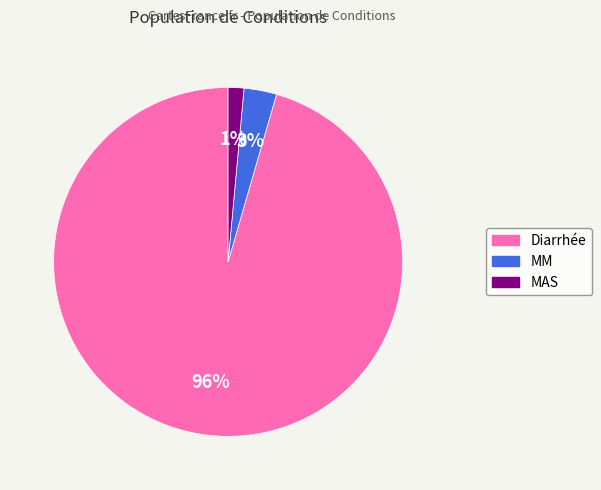

Do Diarrhée and MAS together represent more than half of the pie?

Yes